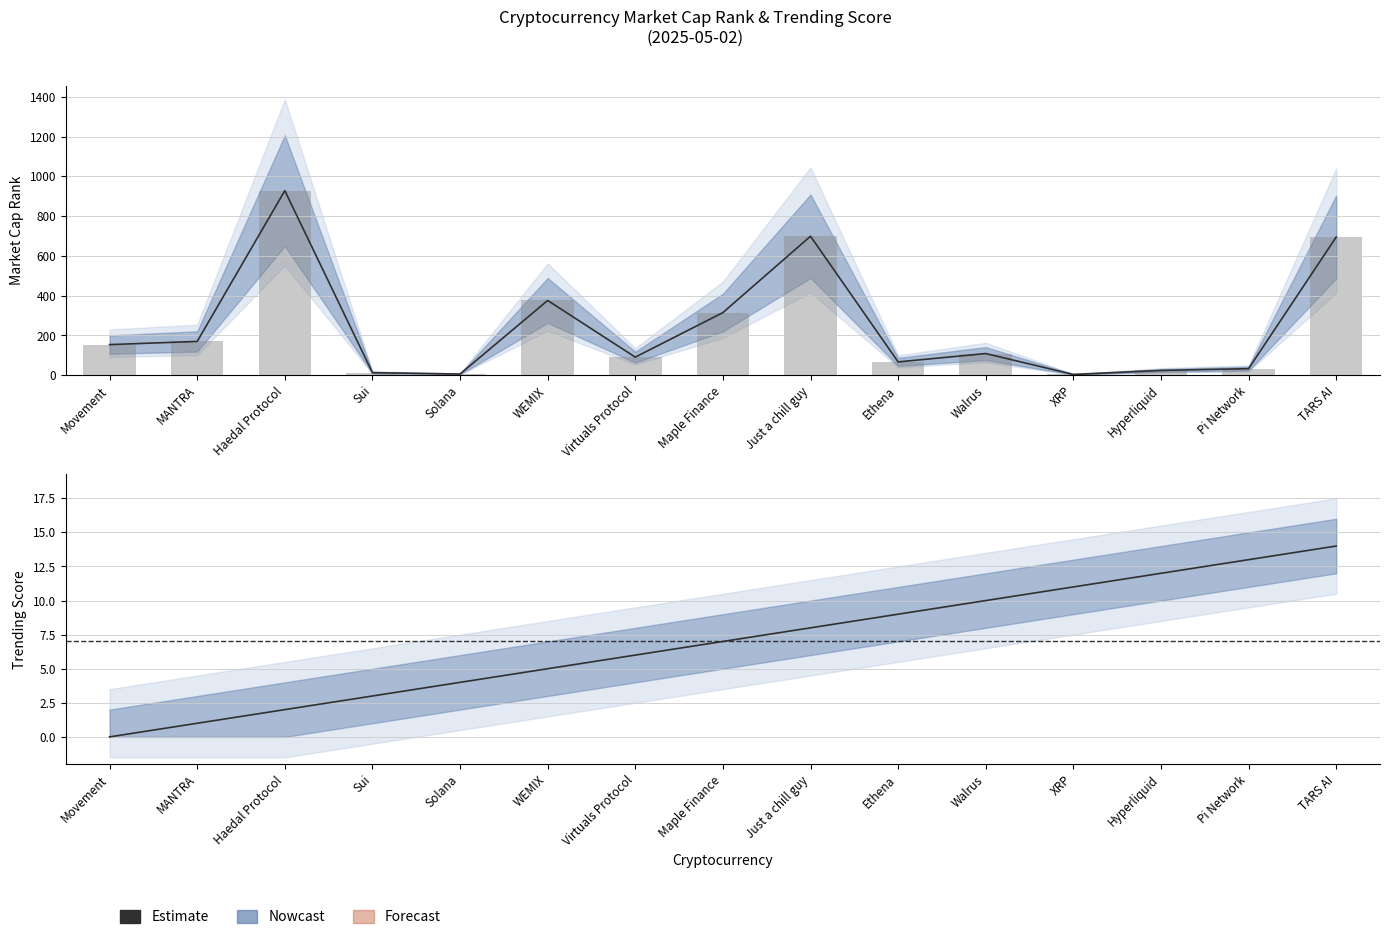

What is the spread (max minus min) of values at Ethena?

58